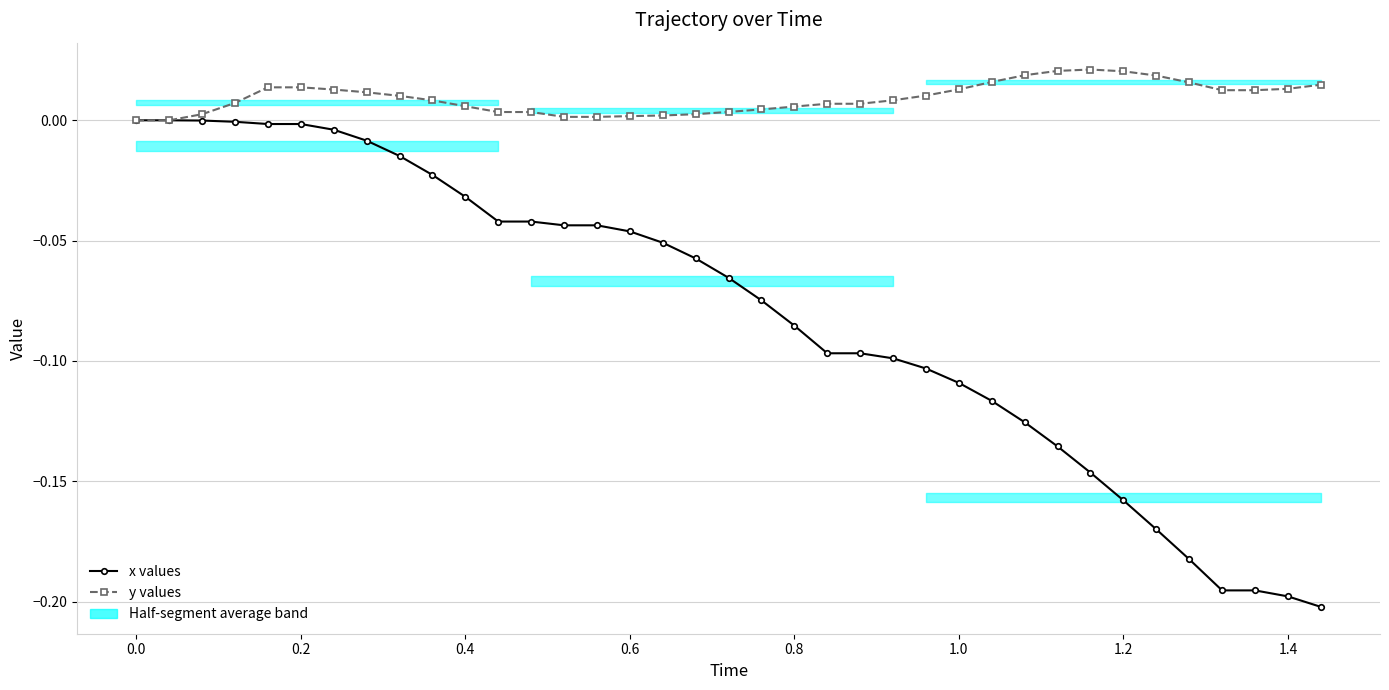

What are all the series names shown in the legend?

x values, y values